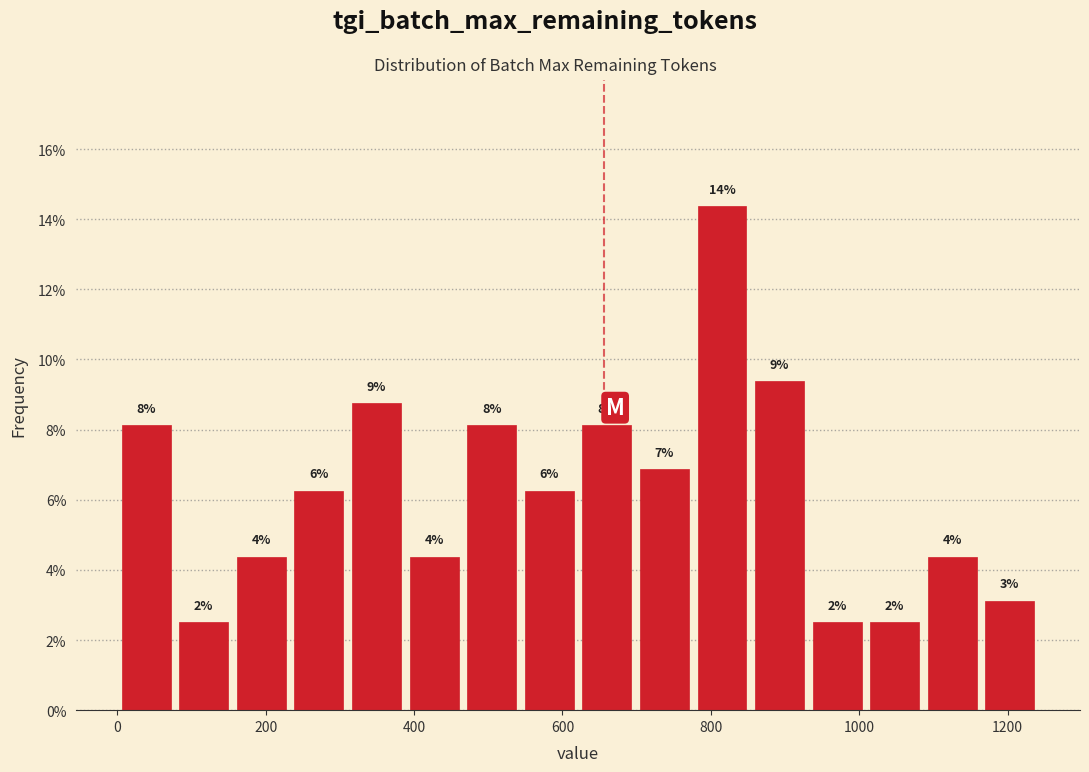

Around what value on the x-axis is the tallest bar? Give the approximate position of its centre, as read against the axis.

820